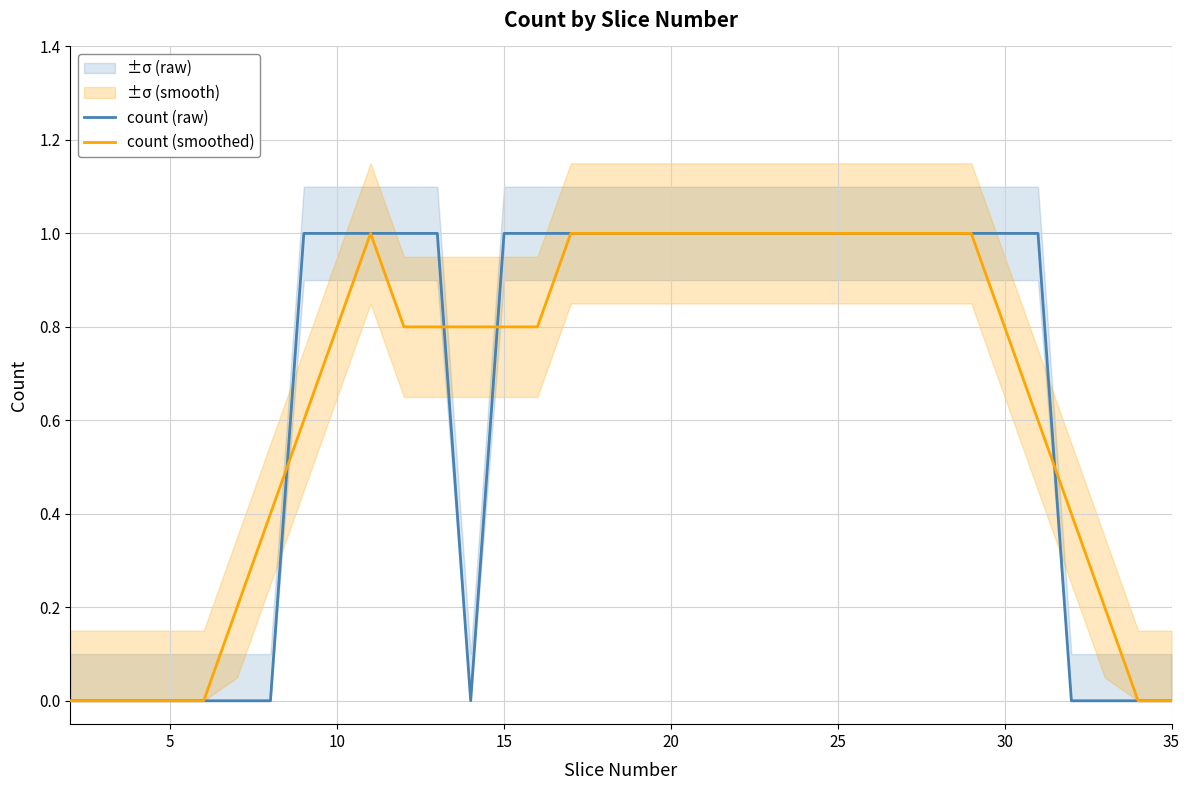

What is the value of the count (raw) point at the 29th from the left?

1.0